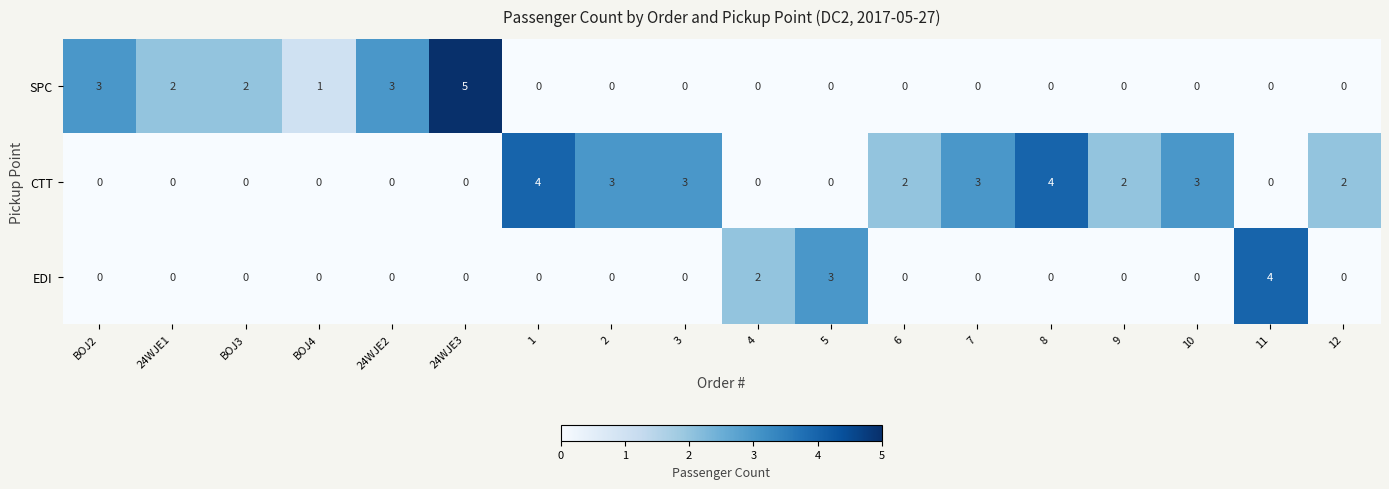

What is the difference between the maximum and second lowest values in the CTT series?

4